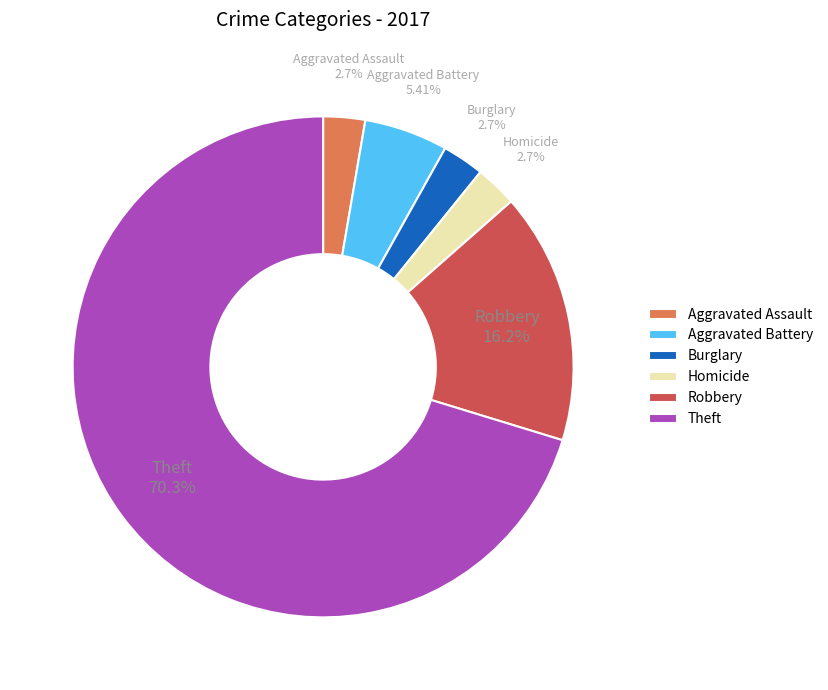

Does Robbery account for over 50% of the chart?

No